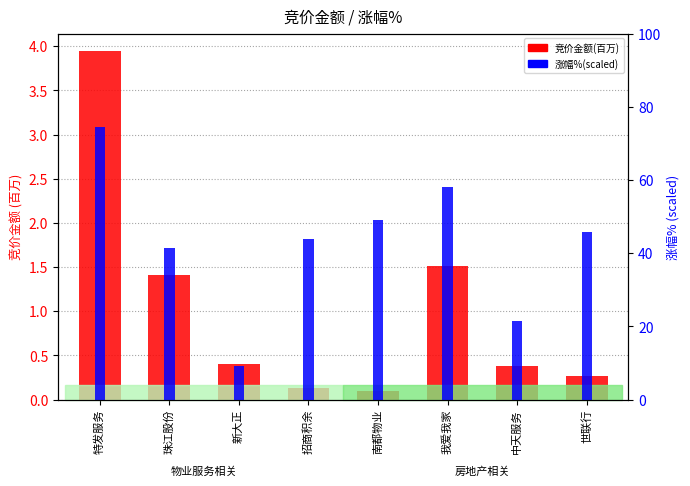

What is the highest value of the 涨幅% series?

74.5